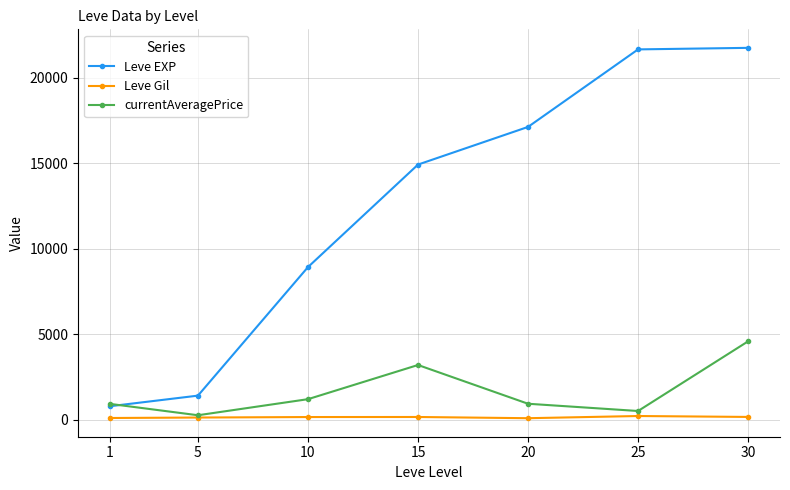

At which category is the sum across all series the highest?

30